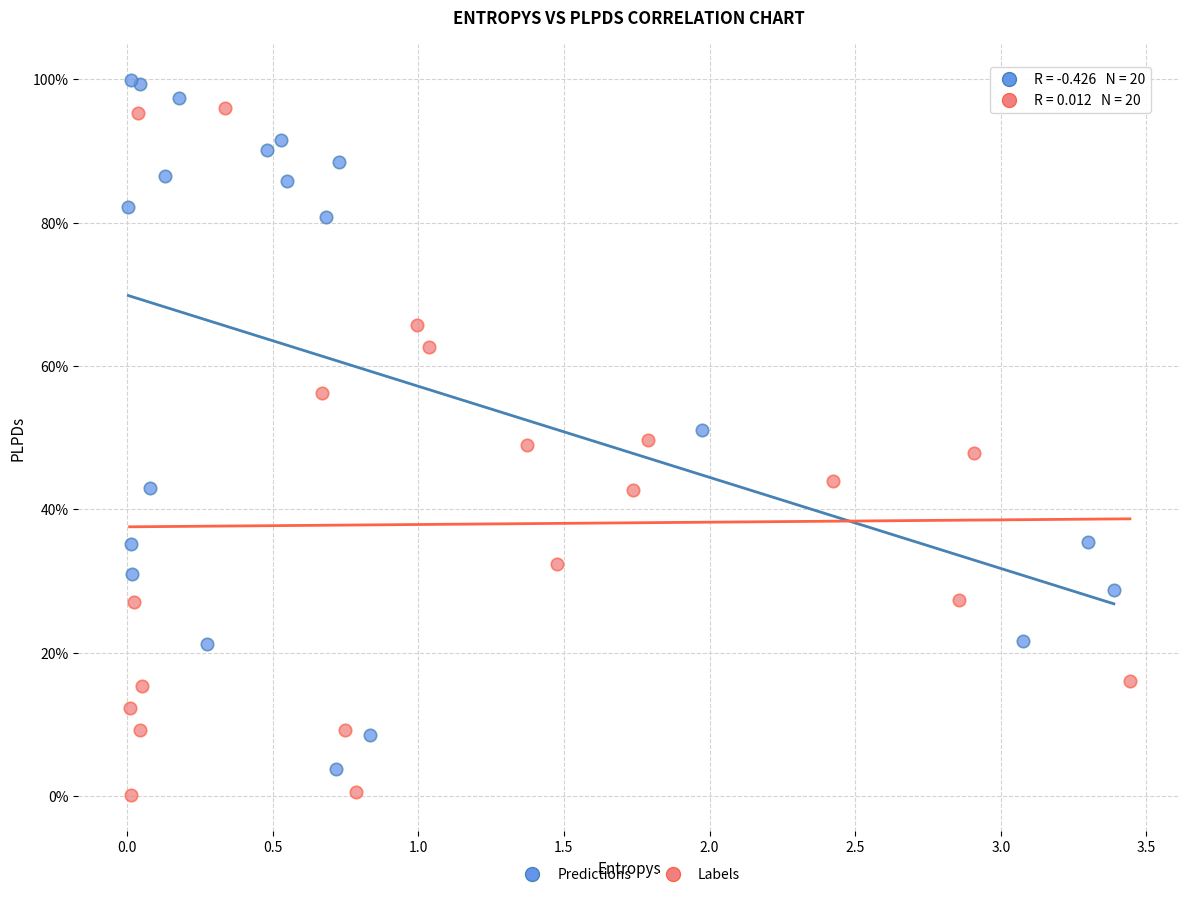

What are all the series names shown in the legend?

Predictions, Labels